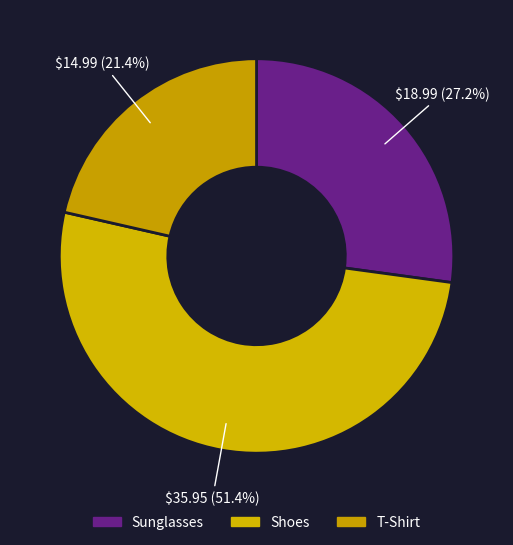

Which category accounts for the majority?

Shoes